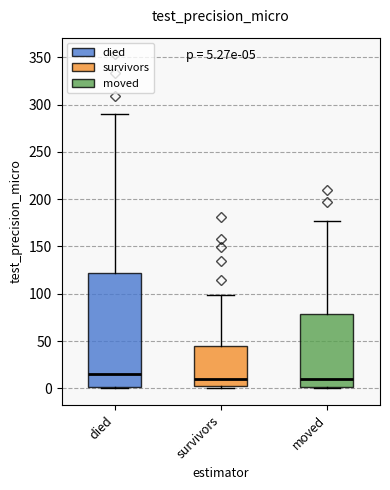

Comparing the boxes themselves (not the whiskers), which one is the tallest?

died